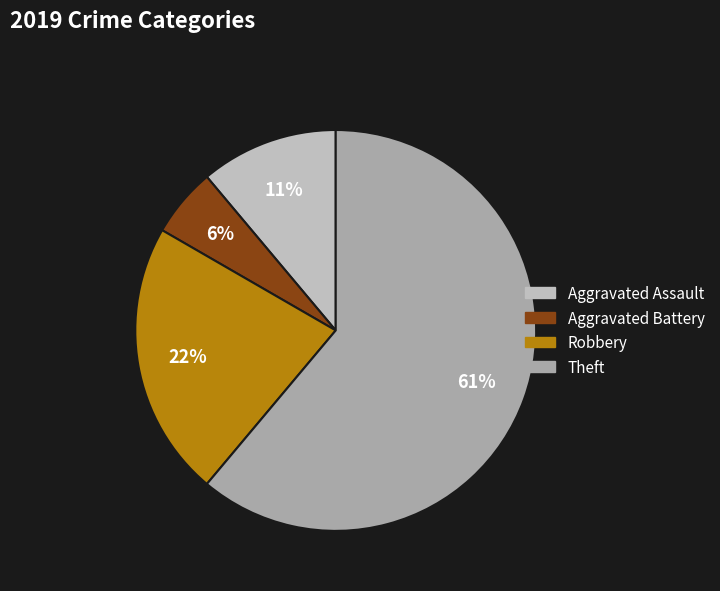

Is there any slice that represents more than half of the pie?

Yes